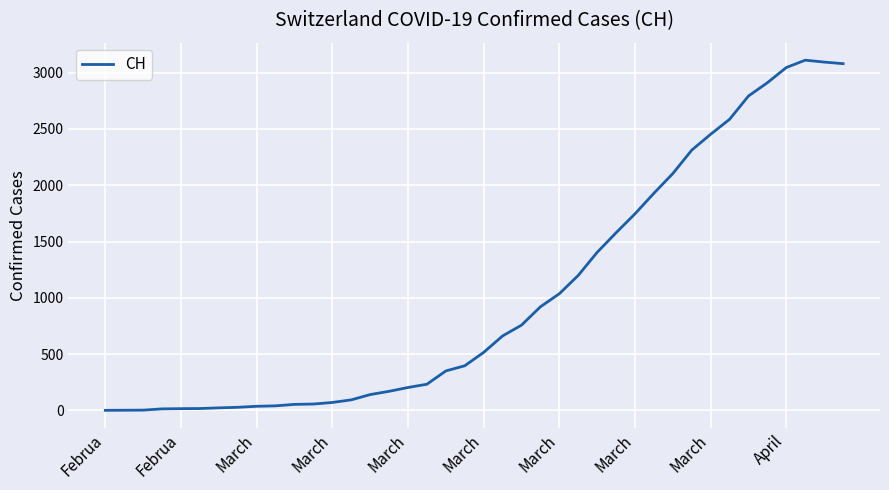

What is the maximum value shown in the chart?

3111